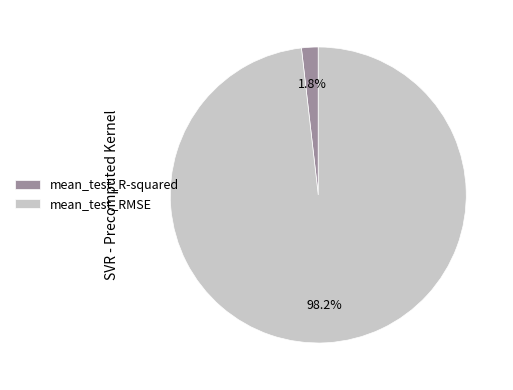

Which has a higher value, mean_test_R-squared or mean_test_RMSE?

mean_test_RMSE